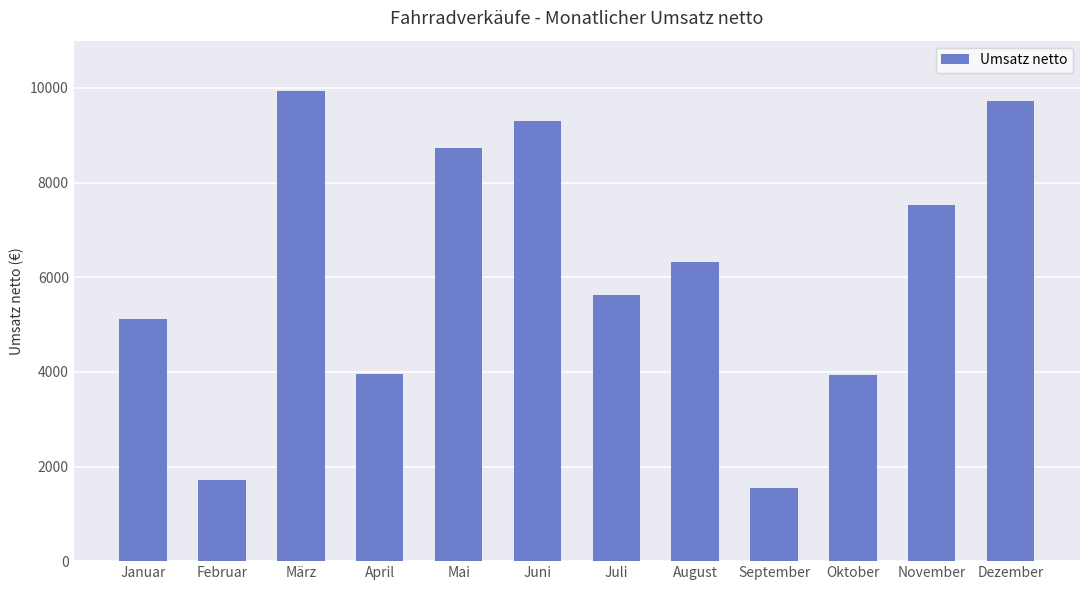

What is the maximum value shown in the chart?

9926